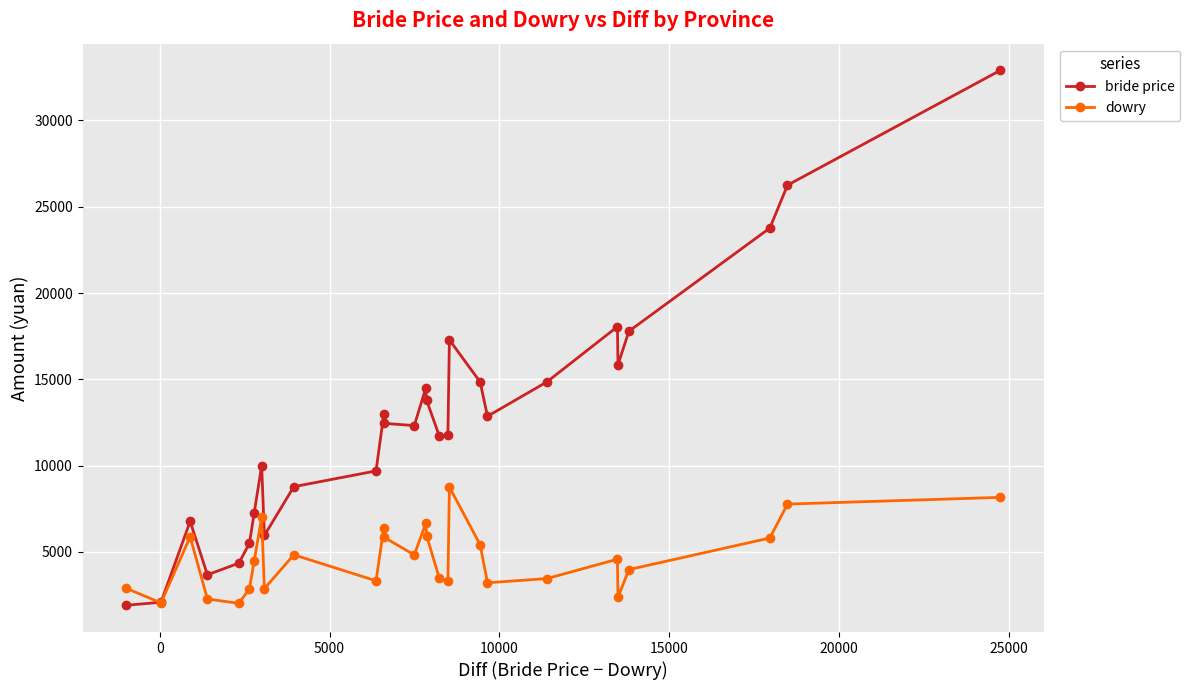

What is the maximum value shown in the chart?

32897.7